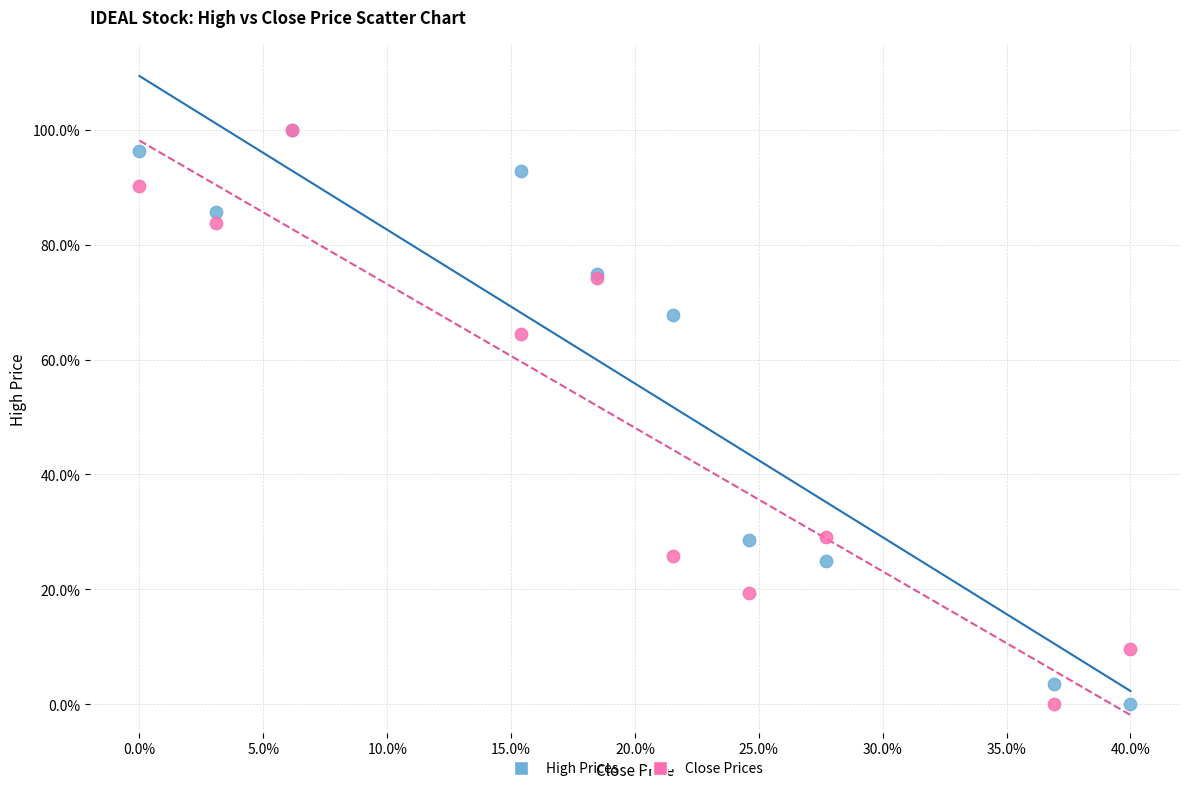

What are all the series names shown in the legend?

High Prices, Close Prices